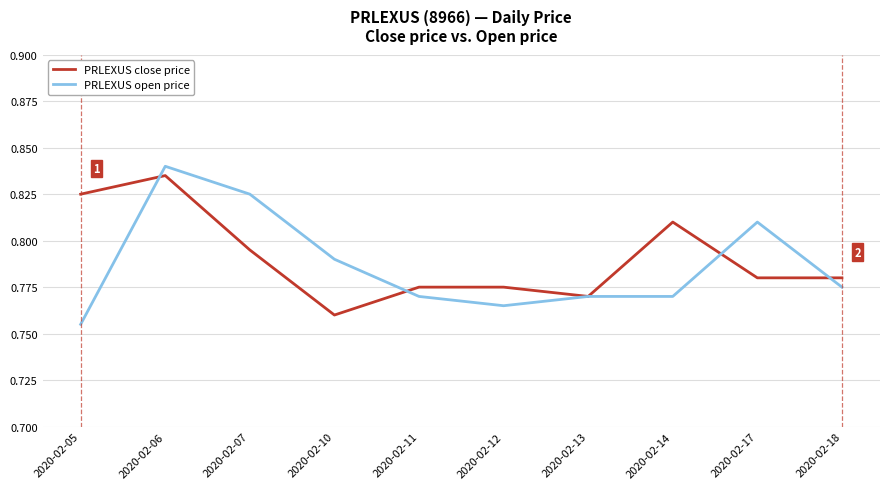

At which label is PRLEXUS close price closest to 0?

2020-02-10